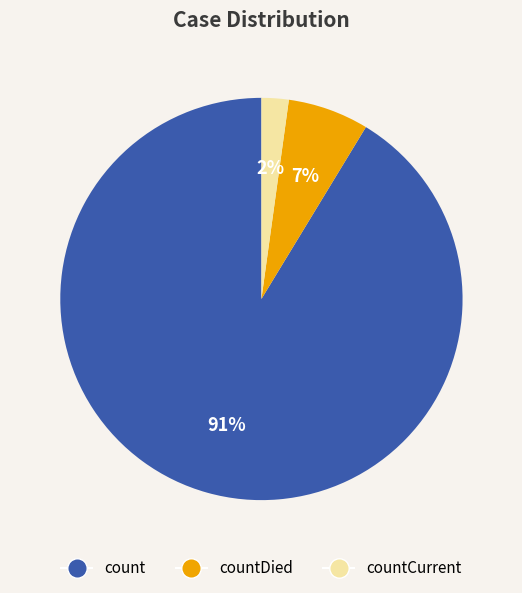

Does any single category account for the majority?

Yes